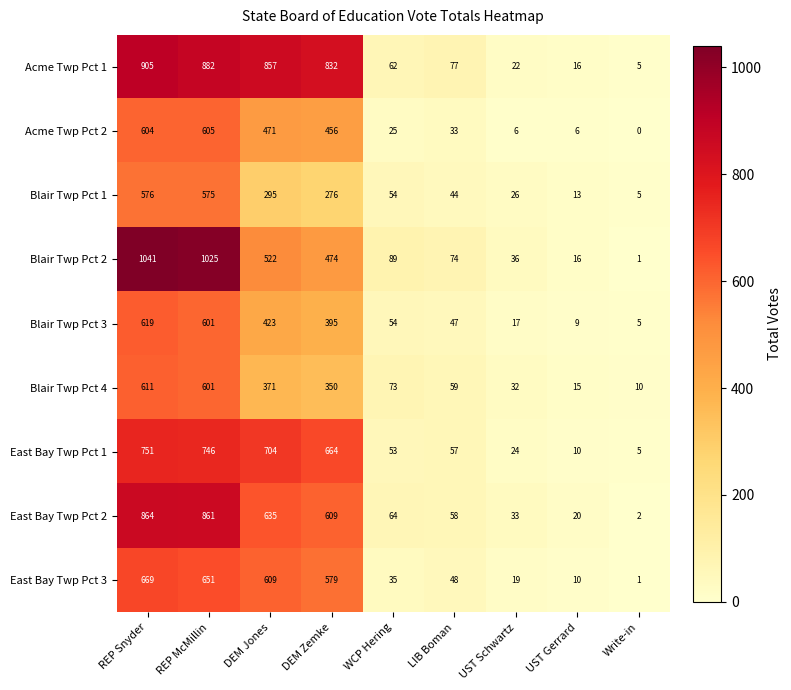

At which label is East Bay Twp Pct 1 closest to 378?

DEM Zemke